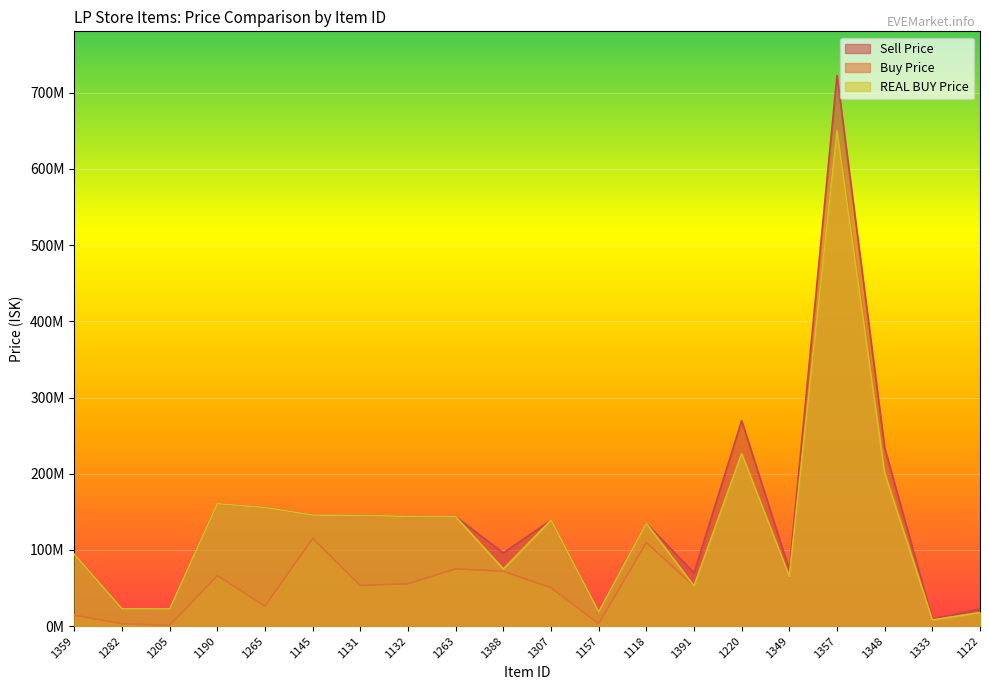

Which series has the widest spread of values?

Sell Price